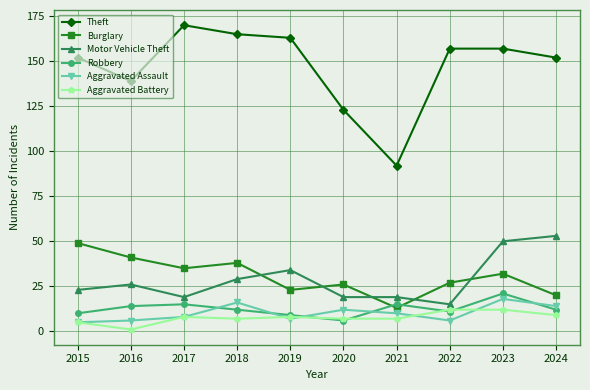

At how many categories does at least one series exceed 25?

10